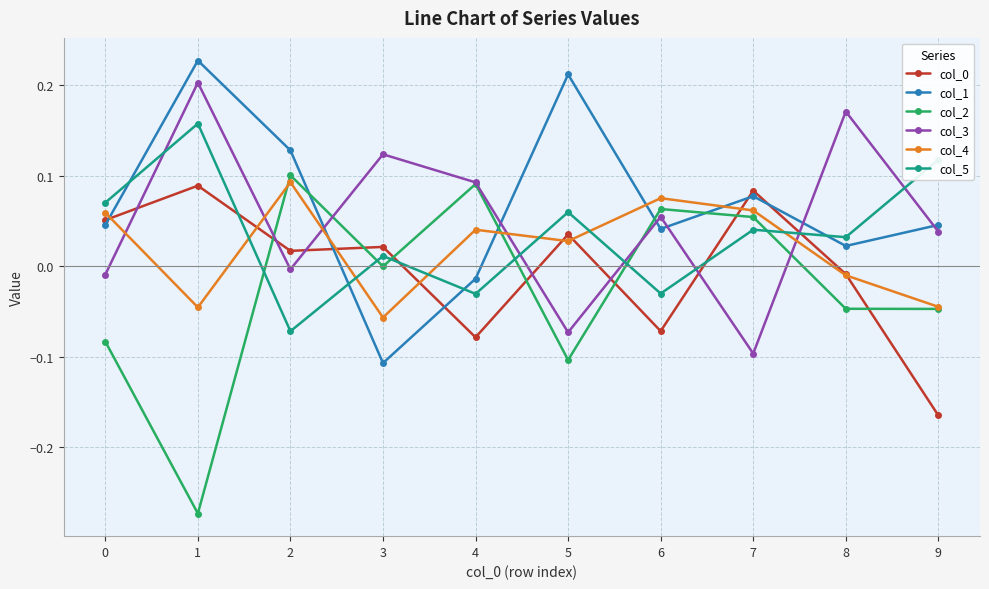

What is the difference between the maximum and minimum values in the col_2 series?

0.4